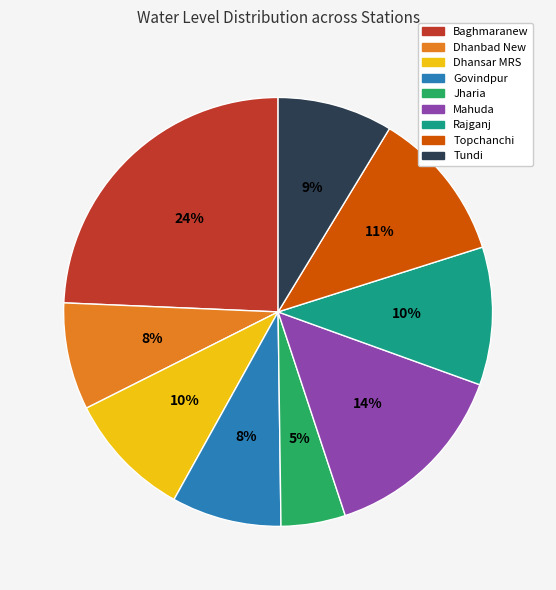

How many slices are in this pie chart?

9